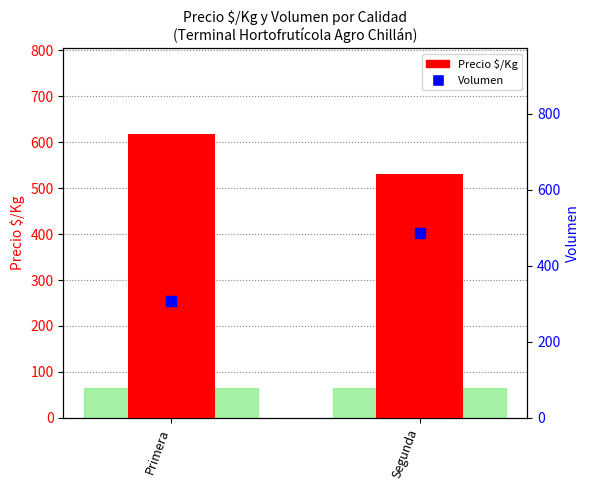

What is the total value across all series at Segunda?

1017.0